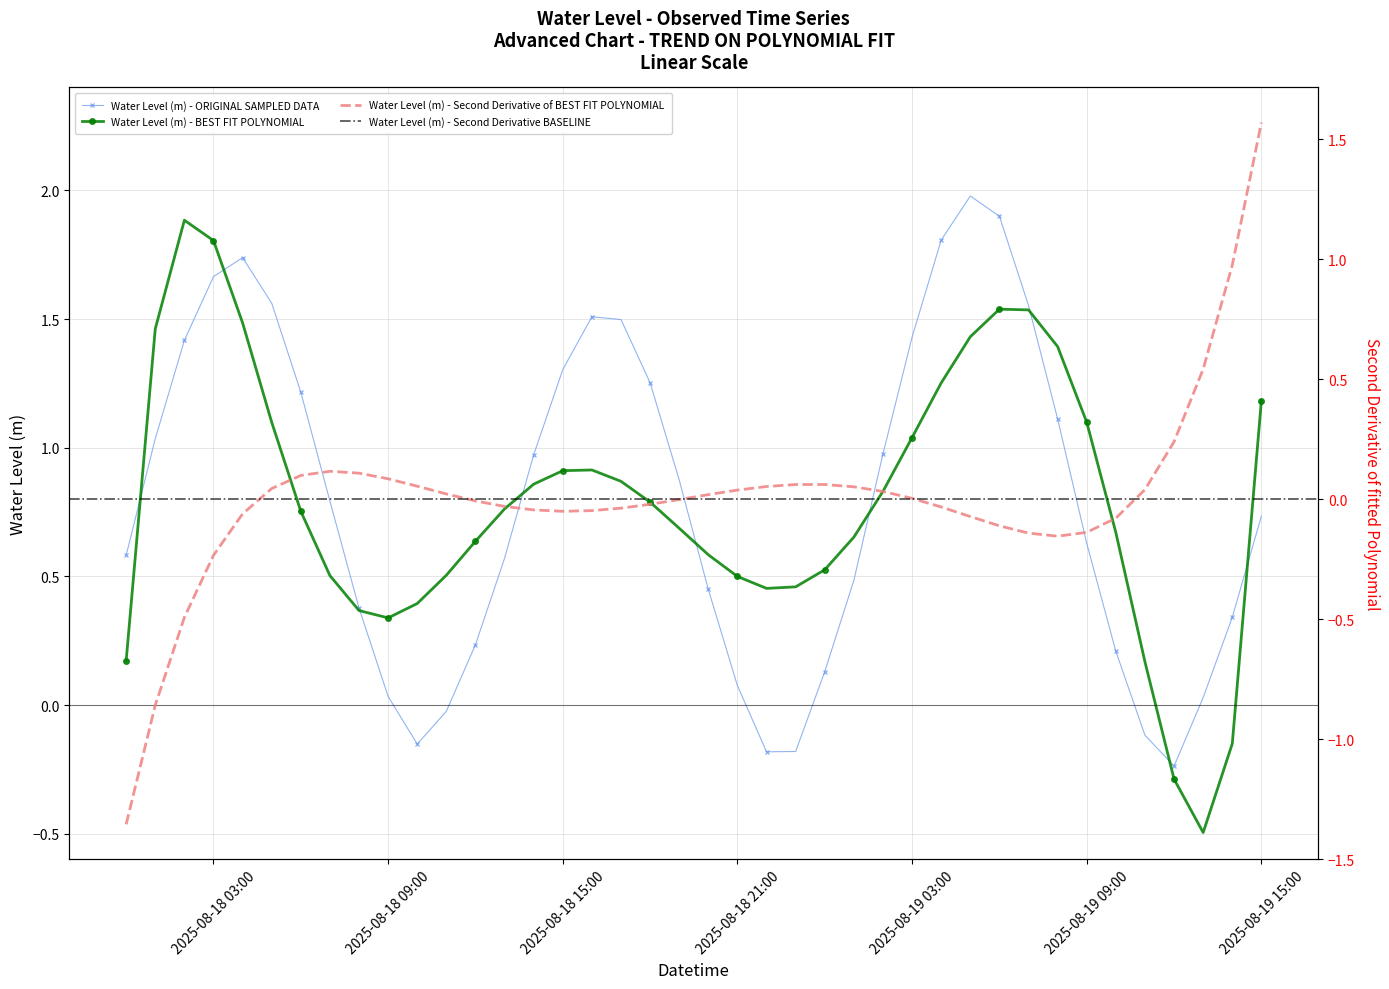

Where is the first local maximum?

2025-08-18 04:00:00